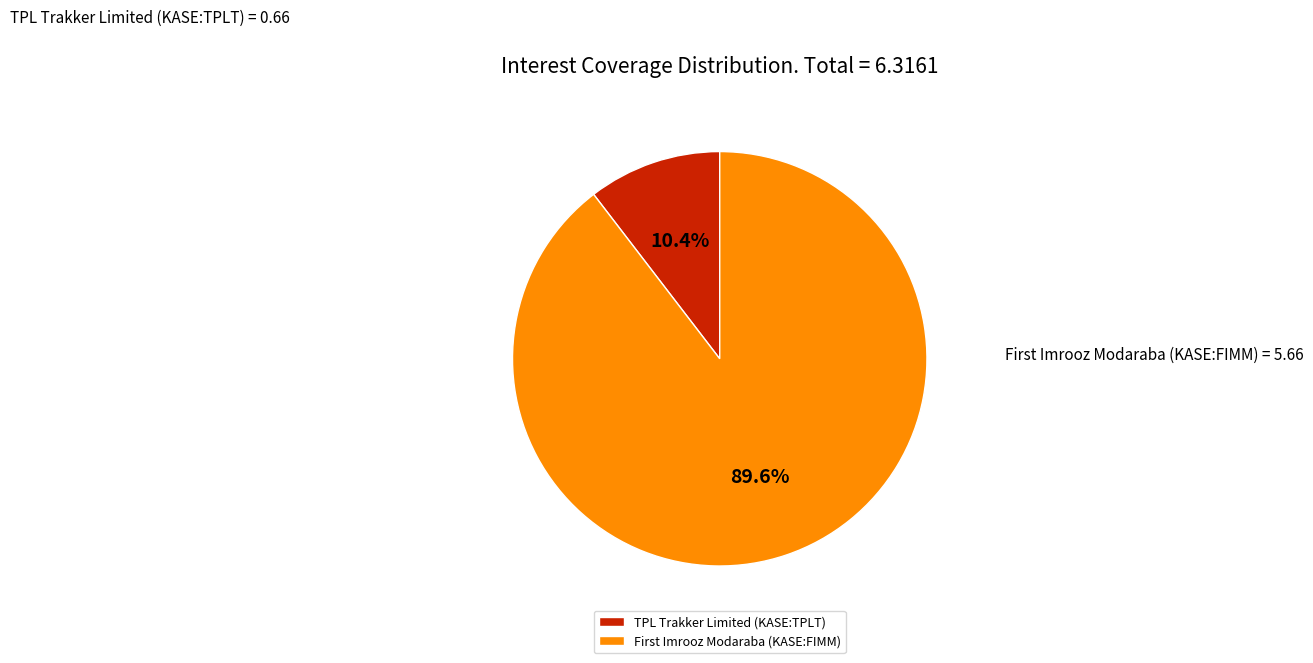

How many segments does this pie chart have?

2